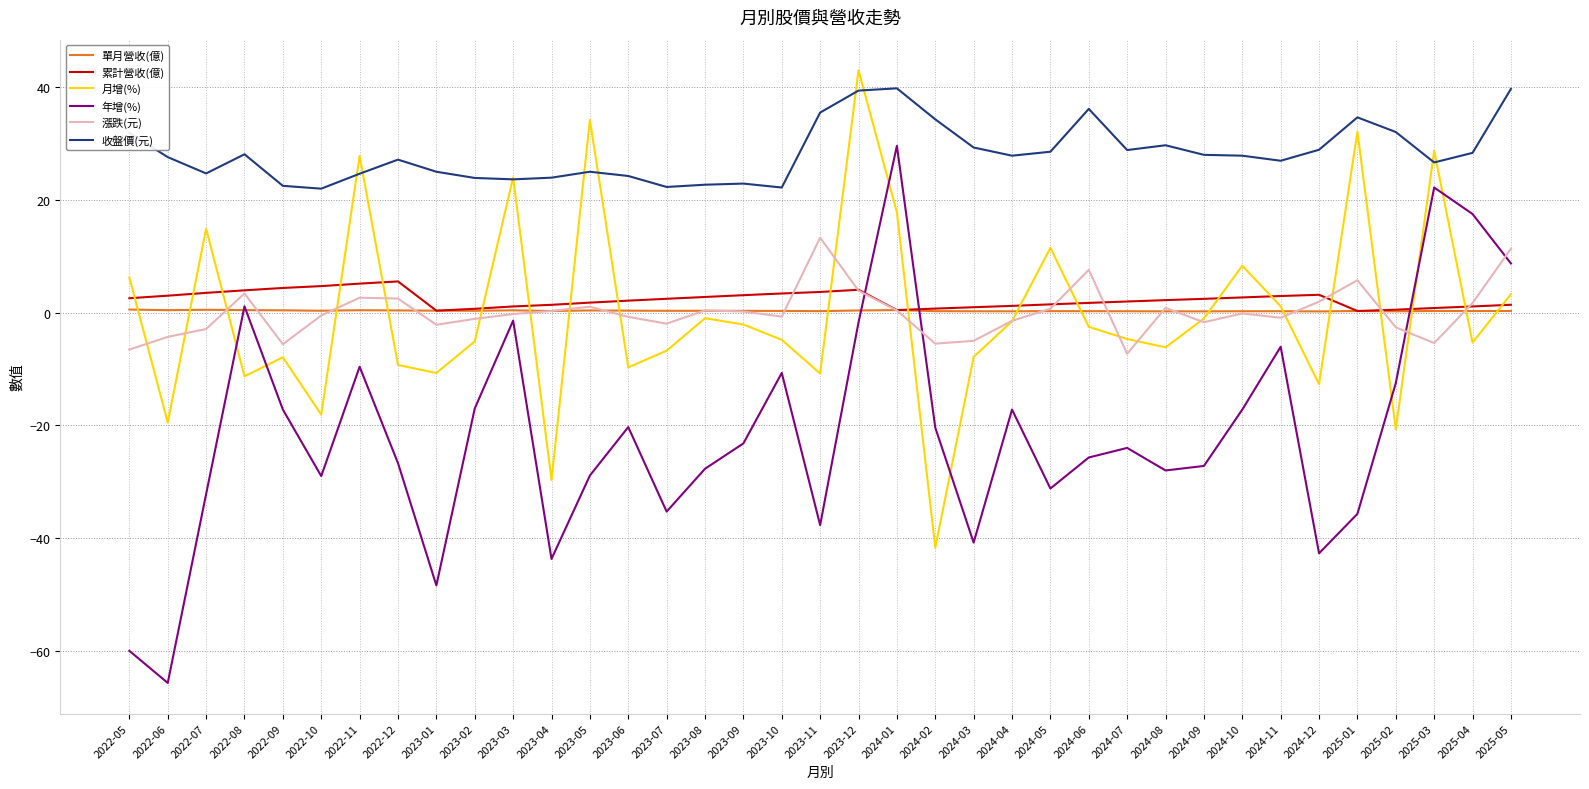

The value of 收盤價(元) at 2024-05 is 11.9. True or false?

False